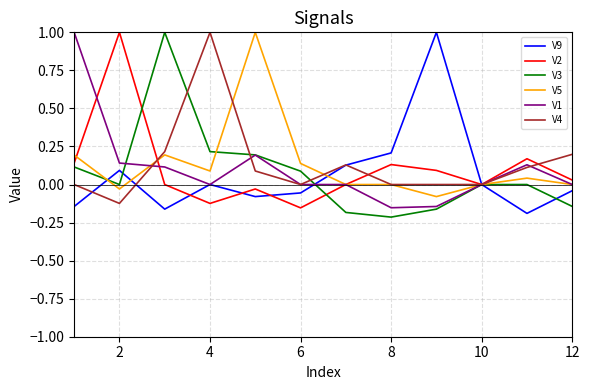

What is the maximum value for V5?

1.0